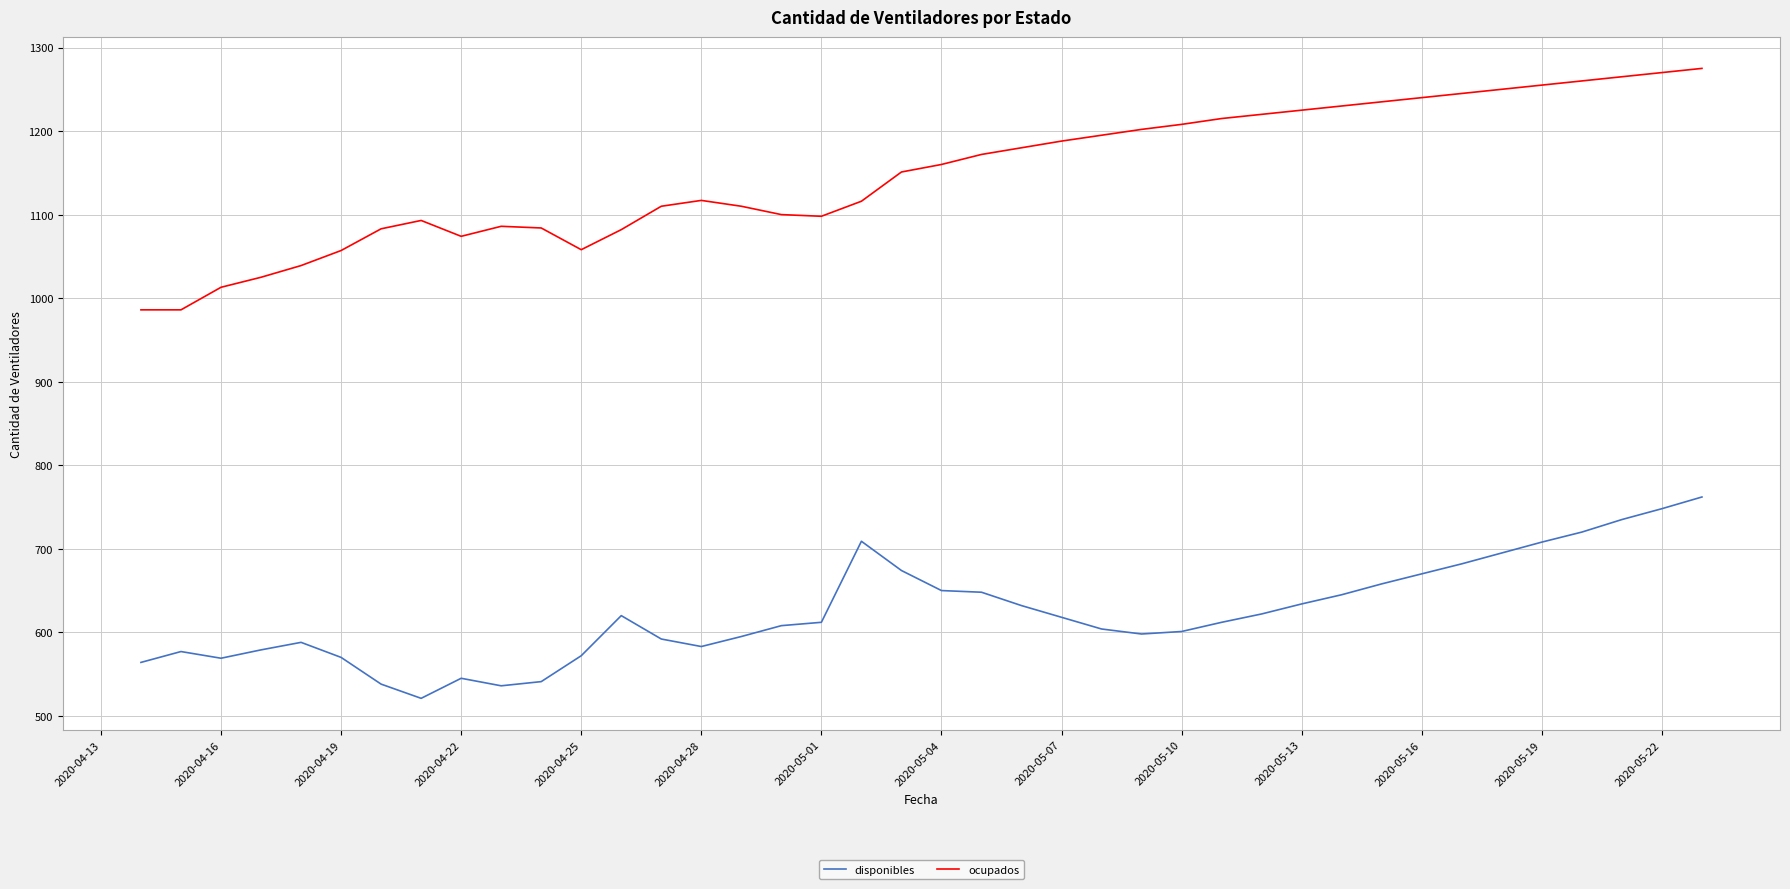

What is the highest value of the ocupados series?

1275